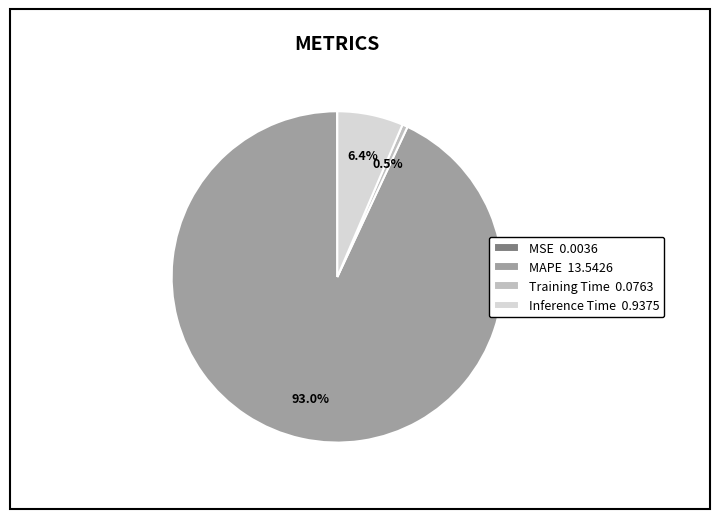

What percentage is NOT represented by Training Time?

99.5%